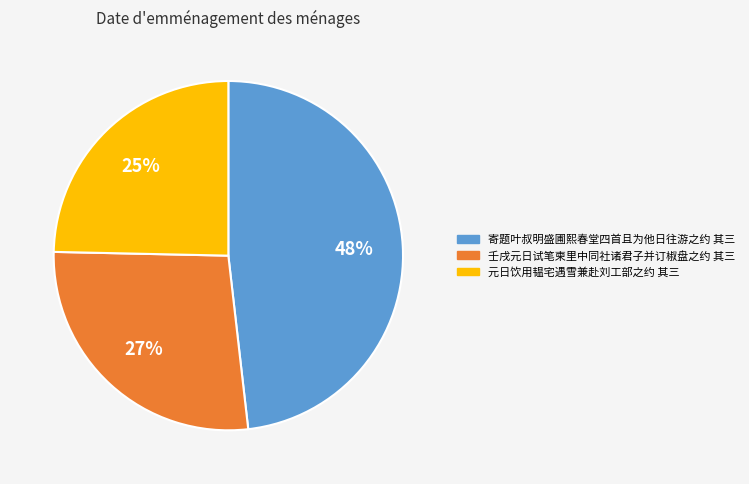

To the nearest percent, what portion does 寄题叶叔明盛圃熙春堂四首且为他日往游之约 其三 represent?

48%